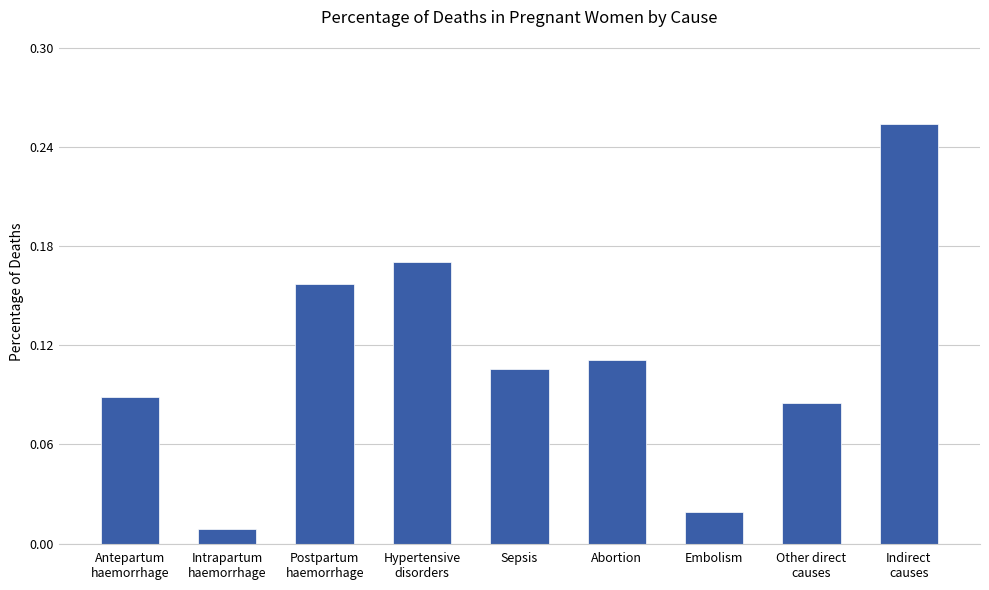

What is the change in value from Hypertensive
disorders to Abortion?

-0.1